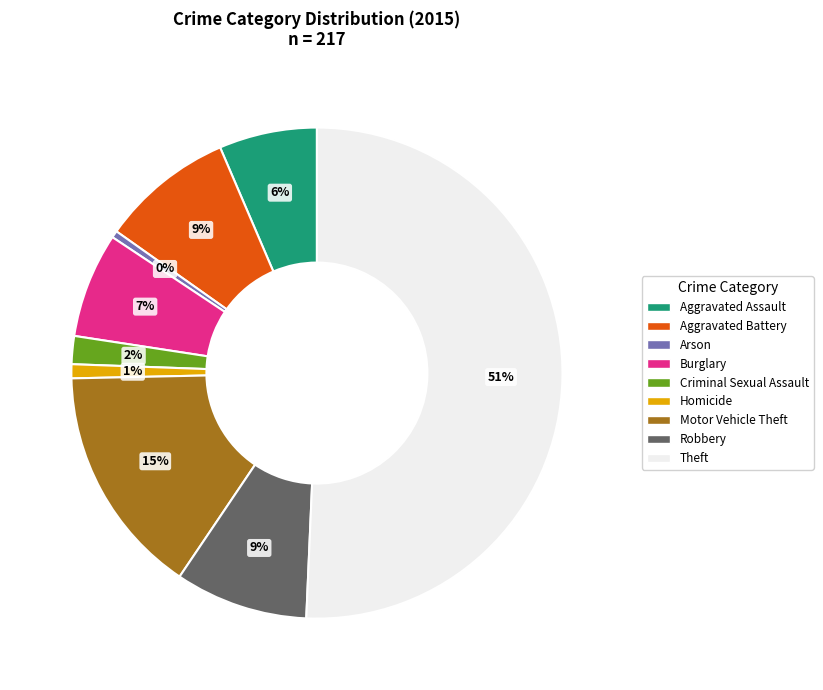

Between Robbery and Aggravated Assault, which is larger?

Robbery